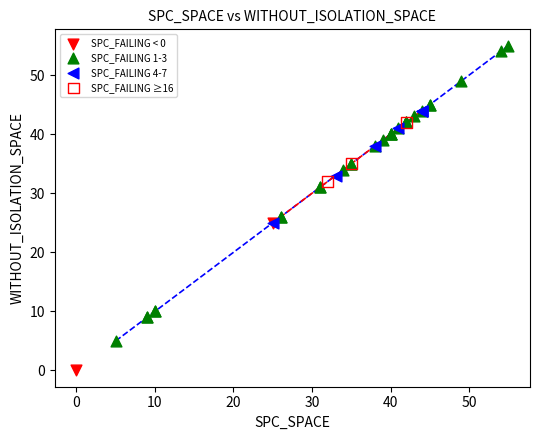

Which series contains the highest Y value?

SPC_FAILING 1-3